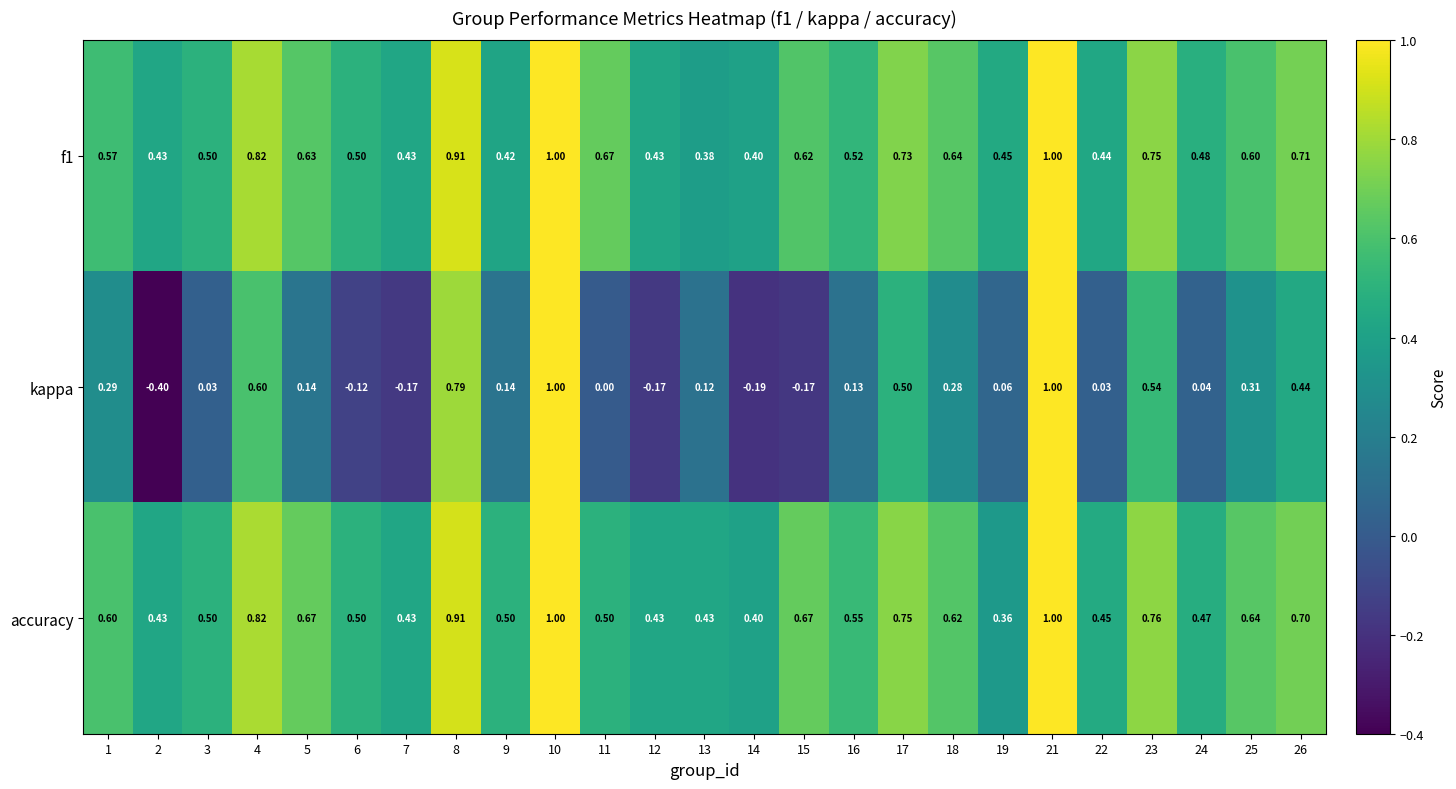

Between 16 and 18, which series saw the biggest shift?

kappa